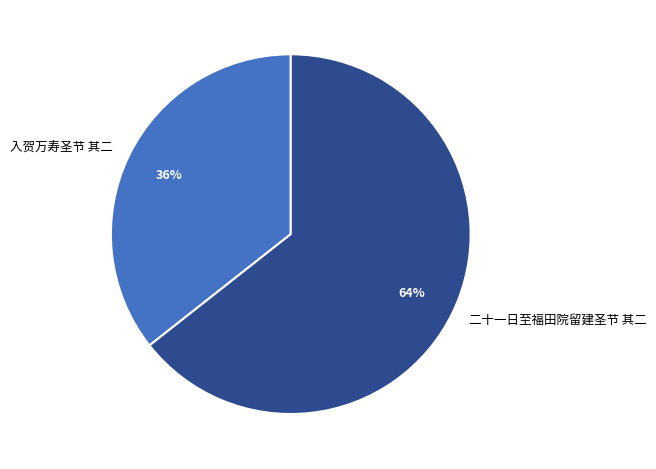

Is the sum of 二十一日至福田院留建圣节 其二 and 入贺万寿圣节 其二 greater than half?

Yes